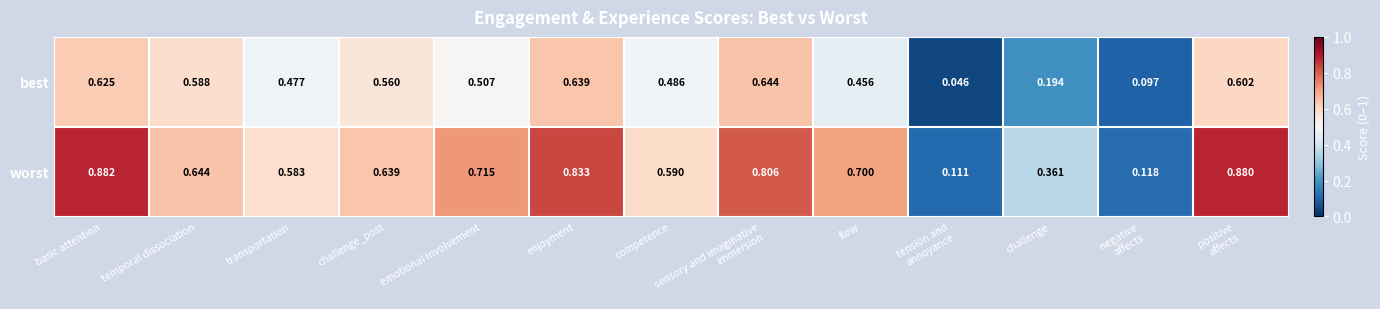

At how many categories does at least one series exceed 0?

13